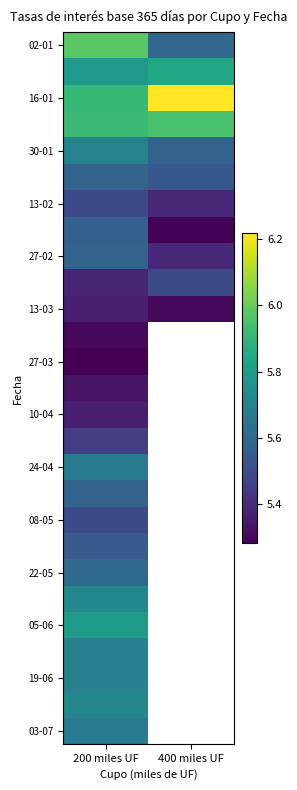

What is the minimum value shown in the chart?

5.3